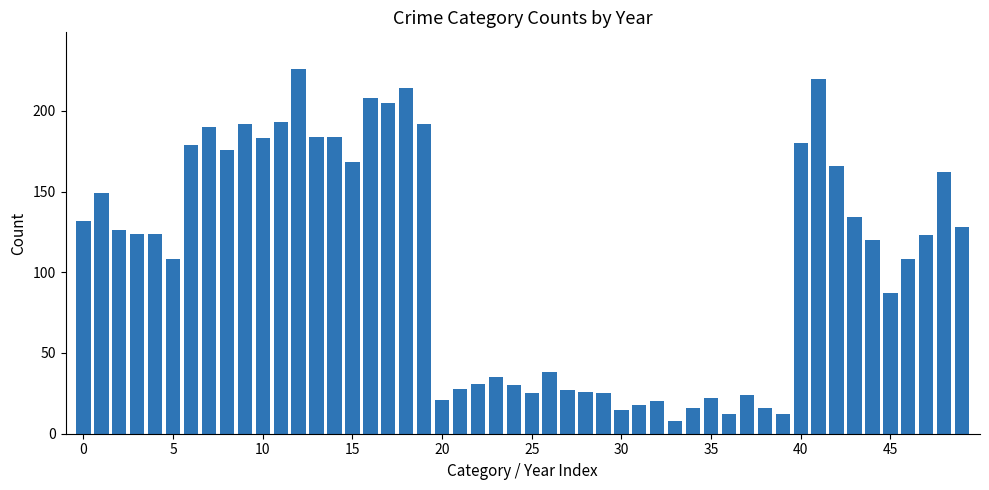

What is the greatest value displayed?

226